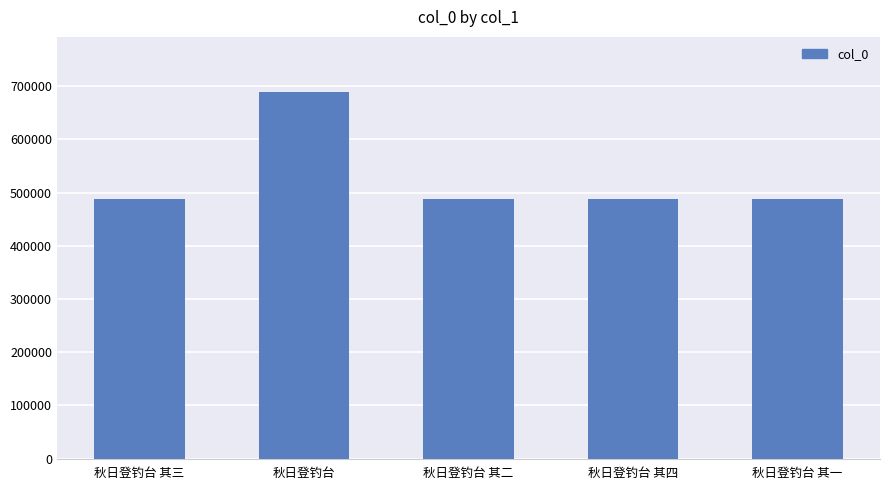

What is the minimum value shown in the chart?

487977